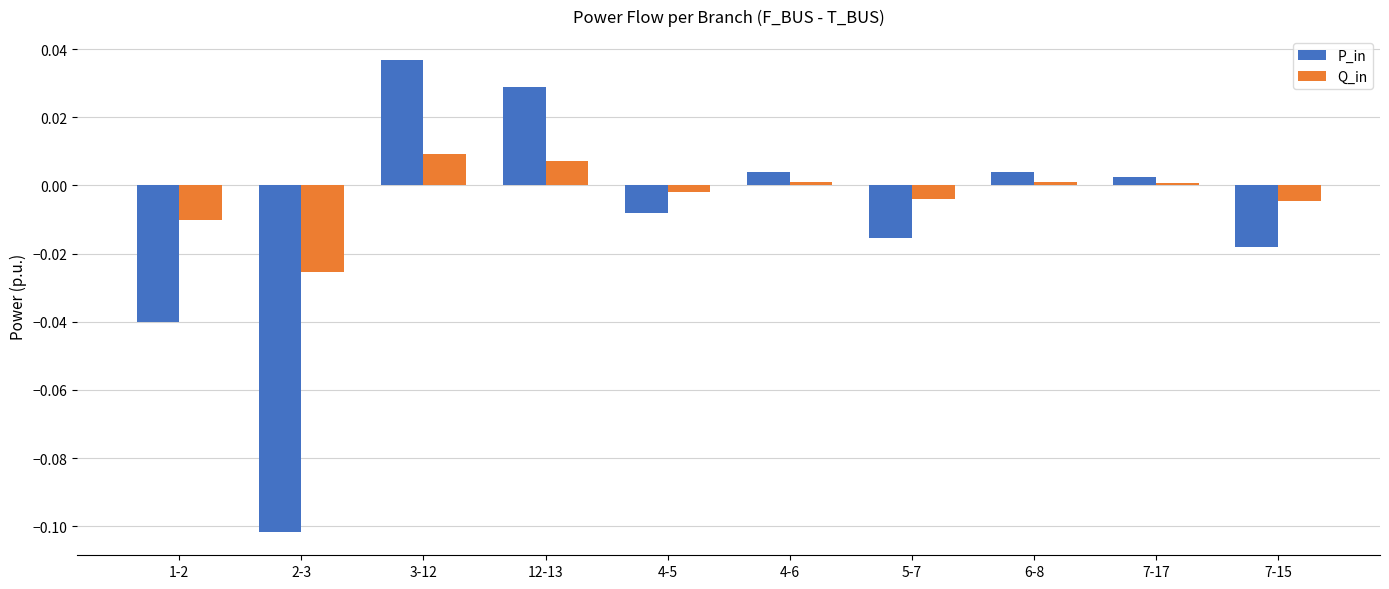

What are all the series names shown in the legend?

P_in, Q_in